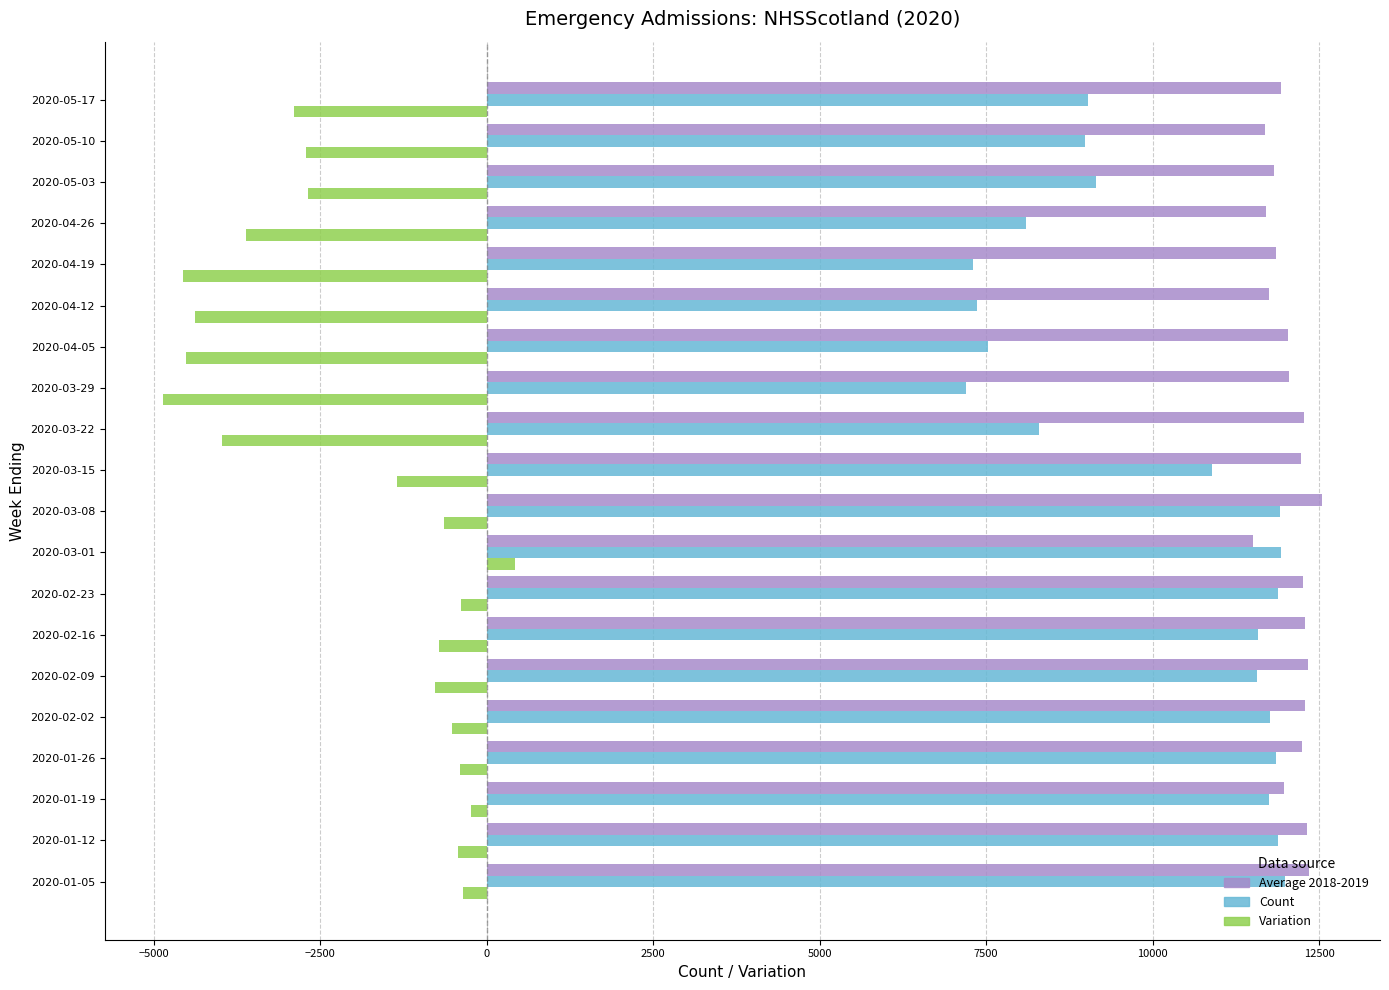

Which series has the largest total across all categories?

Average 2018-2019